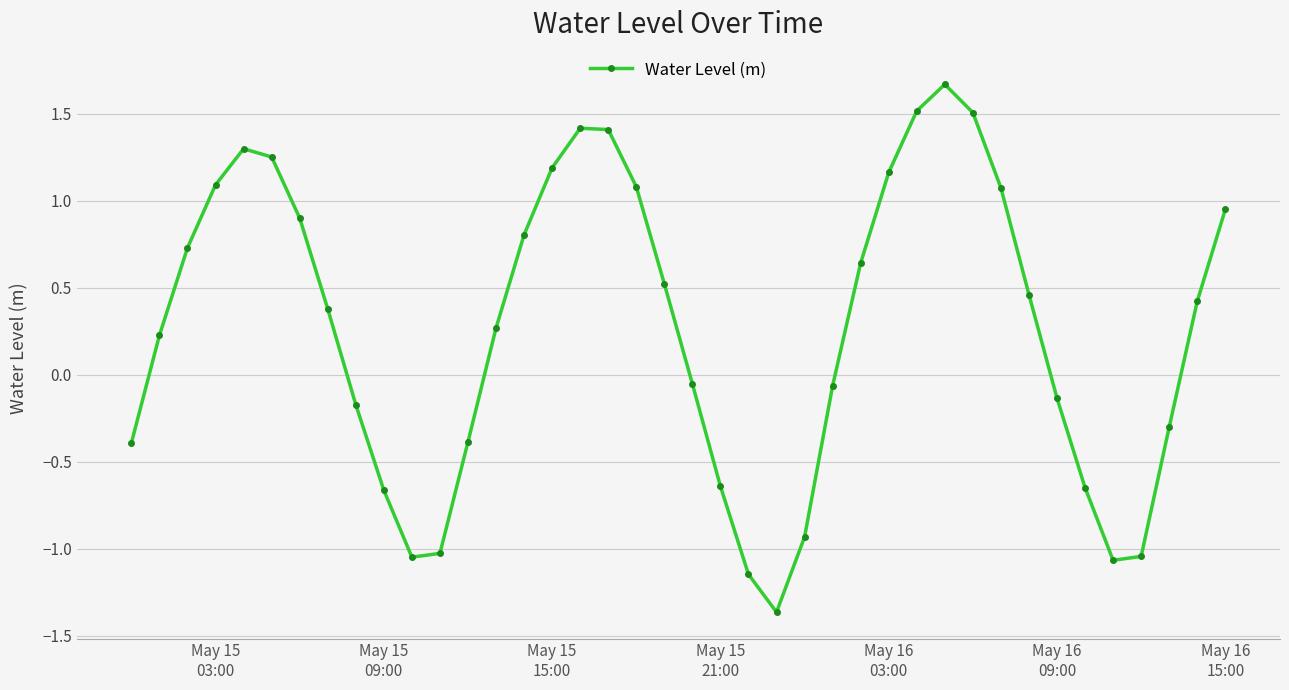

What is the value of the 31st point from the left?

1.5